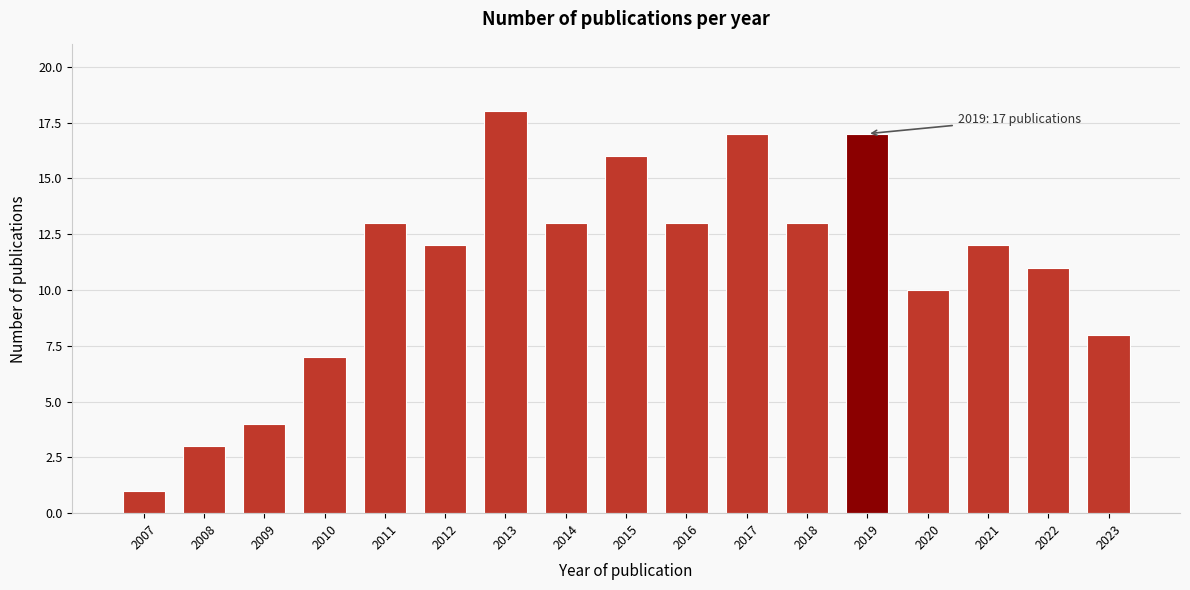

Reading left to right, extract all data points from this chart.

2007=1	2008=3	2009=4	2010=7	2011=13	2012=12	2013=18	2014=13	2015=16	2016=13	2017=17	2018=13	2019=17	2020=10	2021=12	2022=11	2023=8